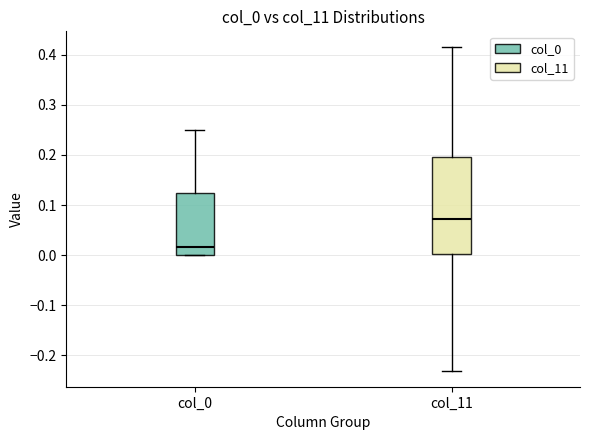

Which box has the lowest median line?

col_0